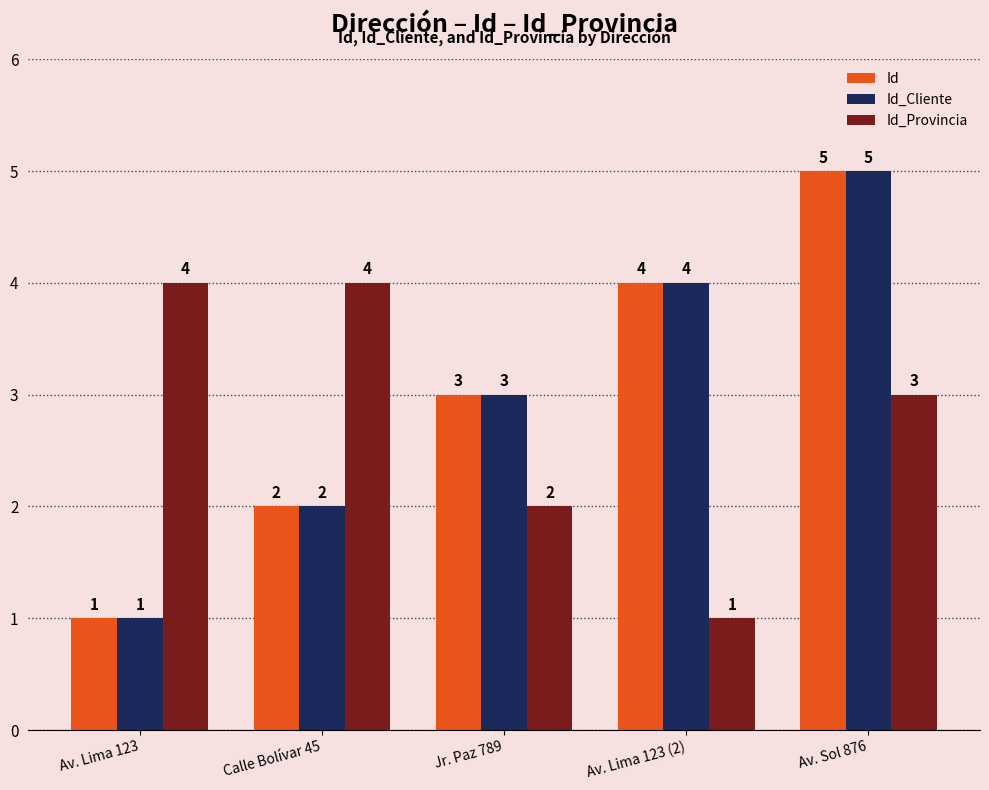

The value of Id at Av. Sol 876 is 5. True or false?

True